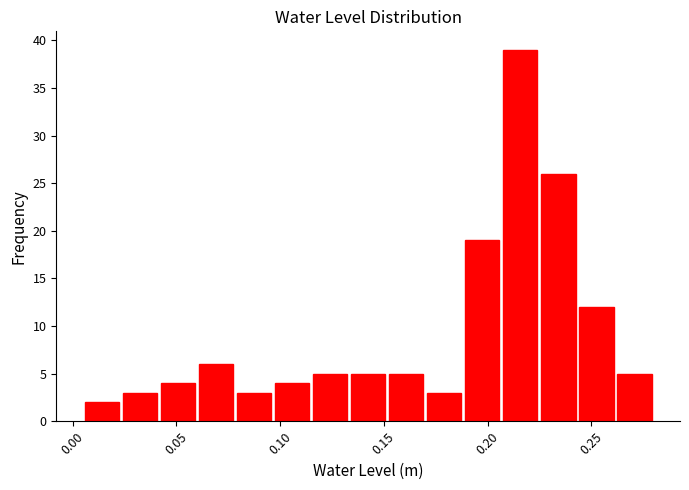

Around what value on the x-axis is the tallest bar? Give the approximate position of its centre, as read against the axis.

0.215